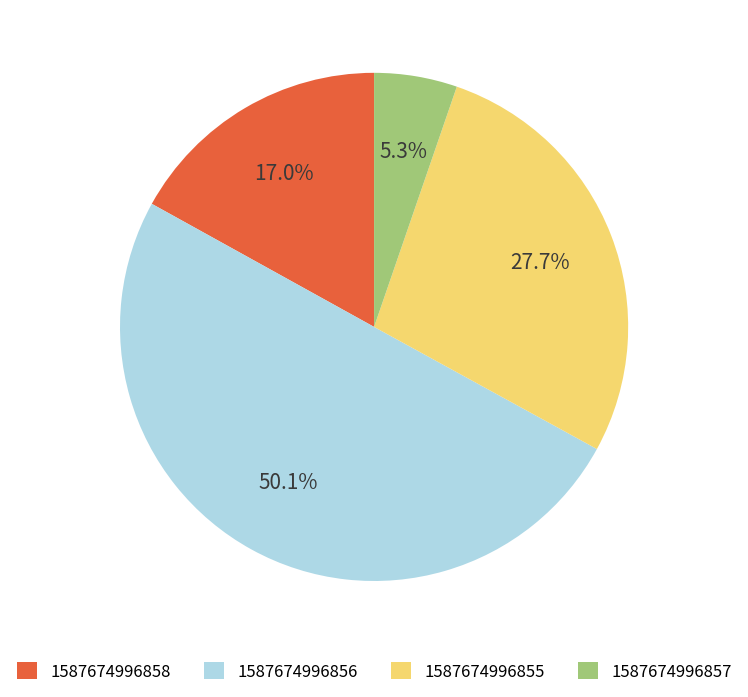

Which has a higher value, 1587674996856 or 1587674996858?

1587674996856